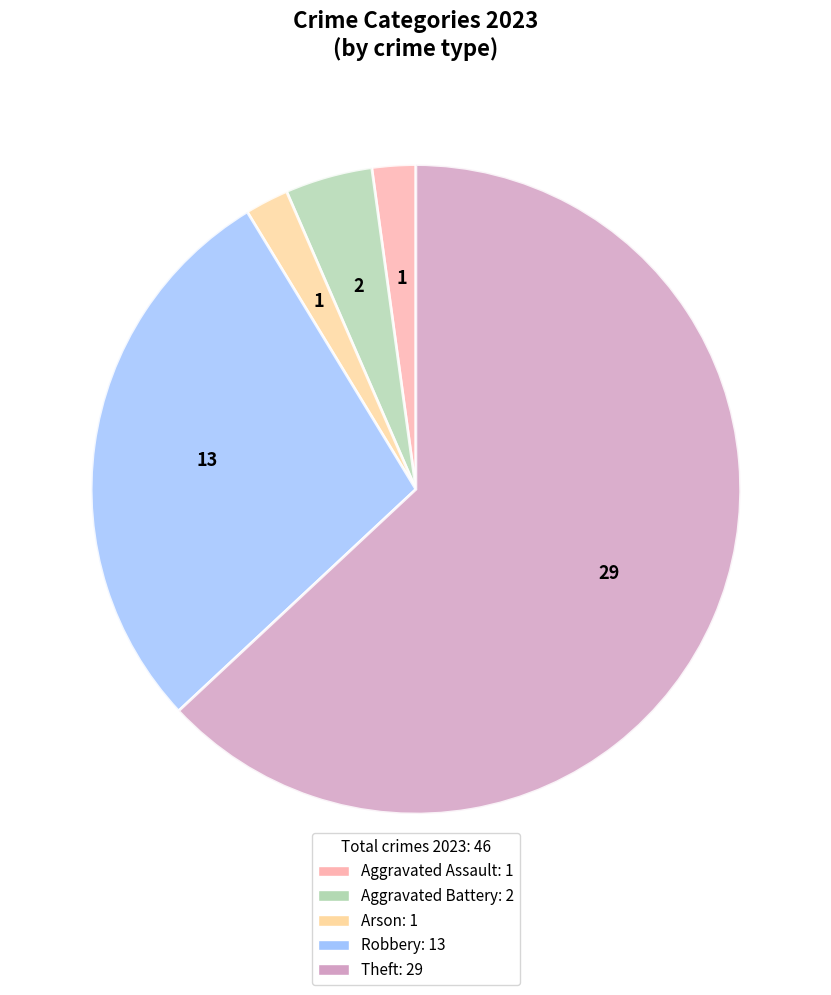

How many slices are in this pie chart?

5